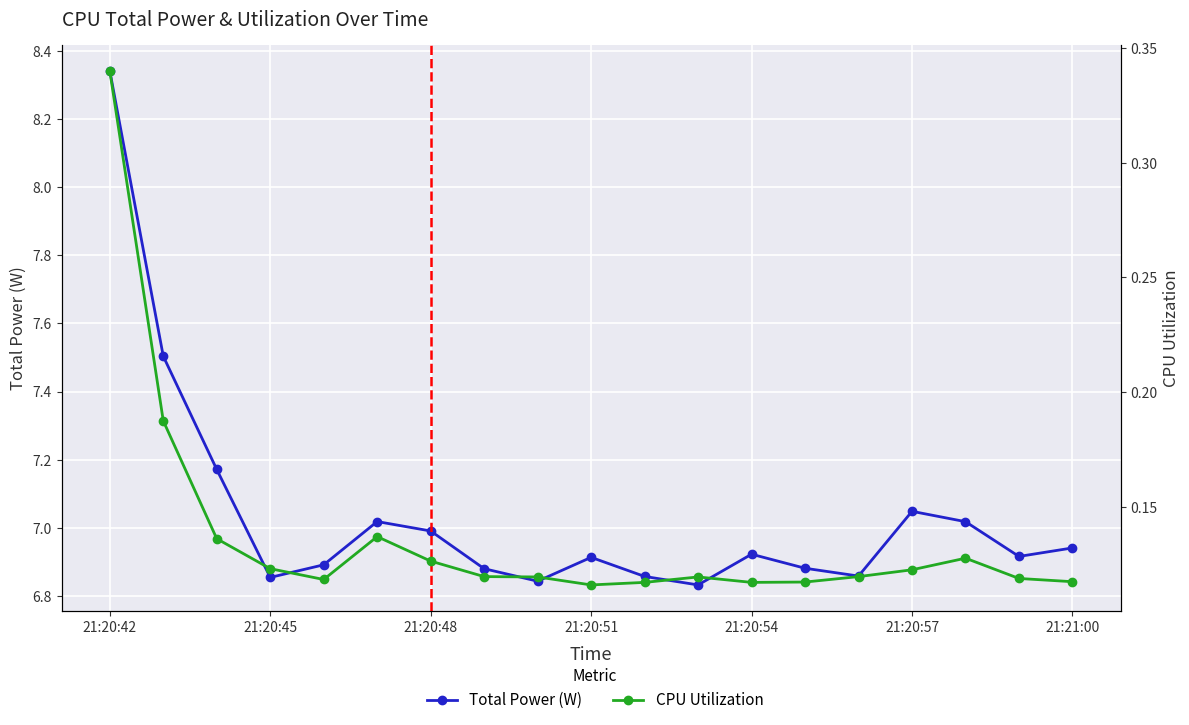

The value of Total Power (W) at 21:20:54 is 12.1. True or false?

False